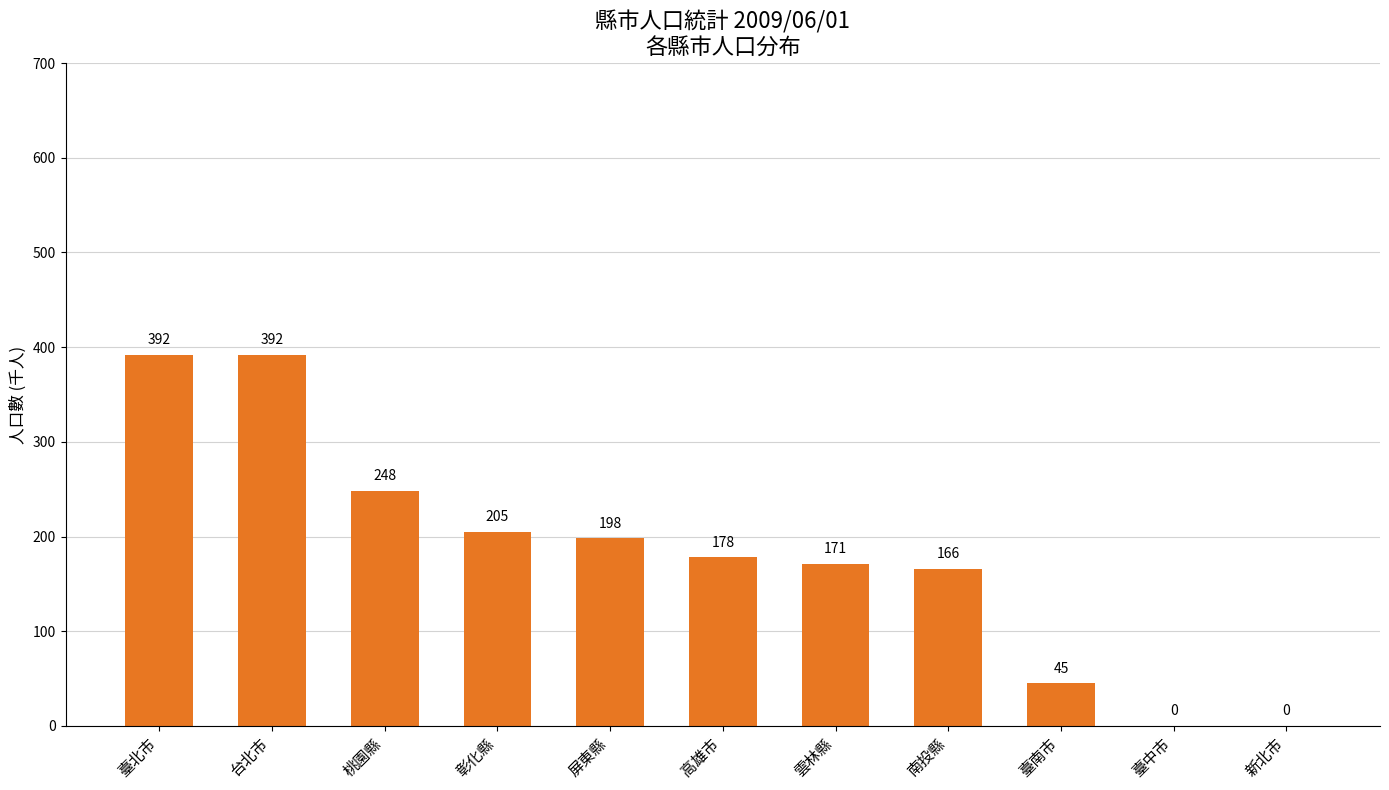

Reading left to right, transcribe all the data shown in this chart.

臺北市=392	台北市=392	桃園縣=248	彰化縣=205	屏東縣=198	高雄市=178	雲林縣=171	南投縣=166	臺南市=45	臺中市=0	新北市=0